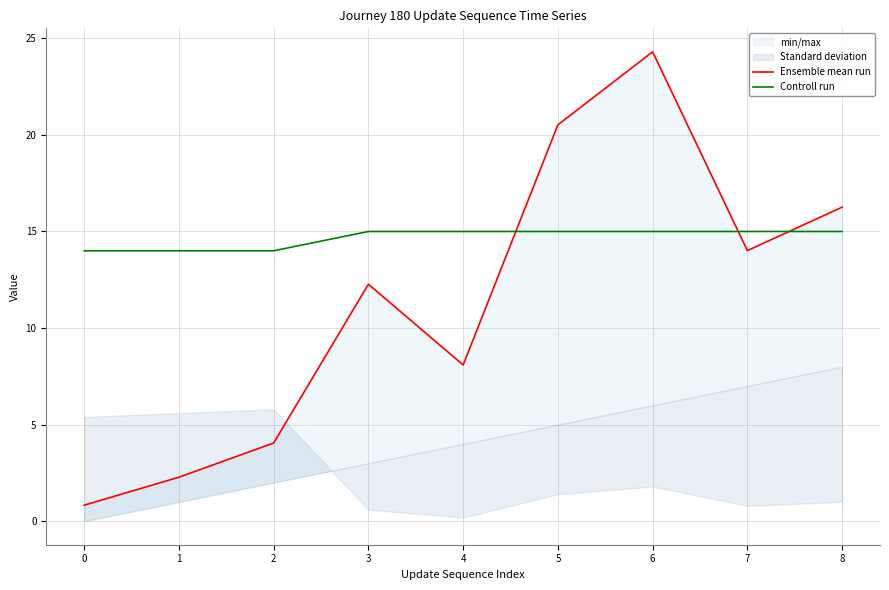

Is it true that Controll run equals 15 at 8?

True